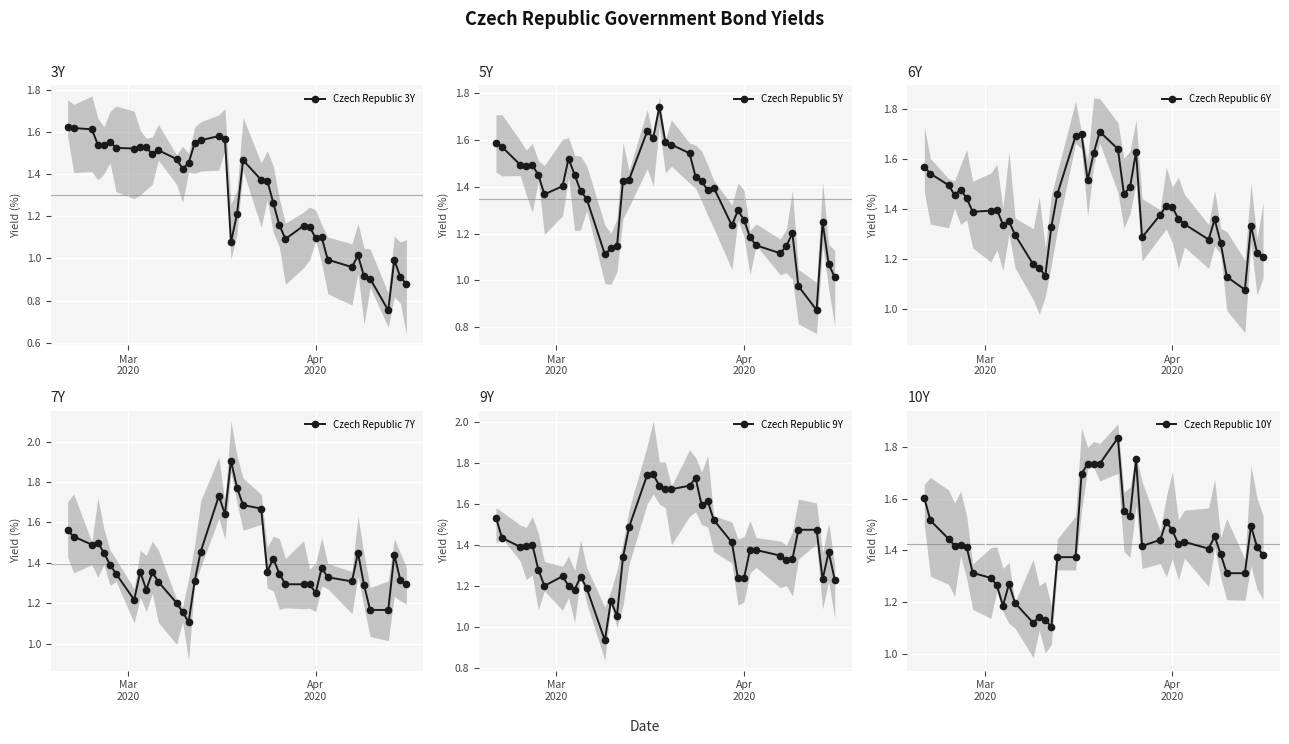

The value of Czech Republic 7Y at 9 is 1.3. True or false?

True